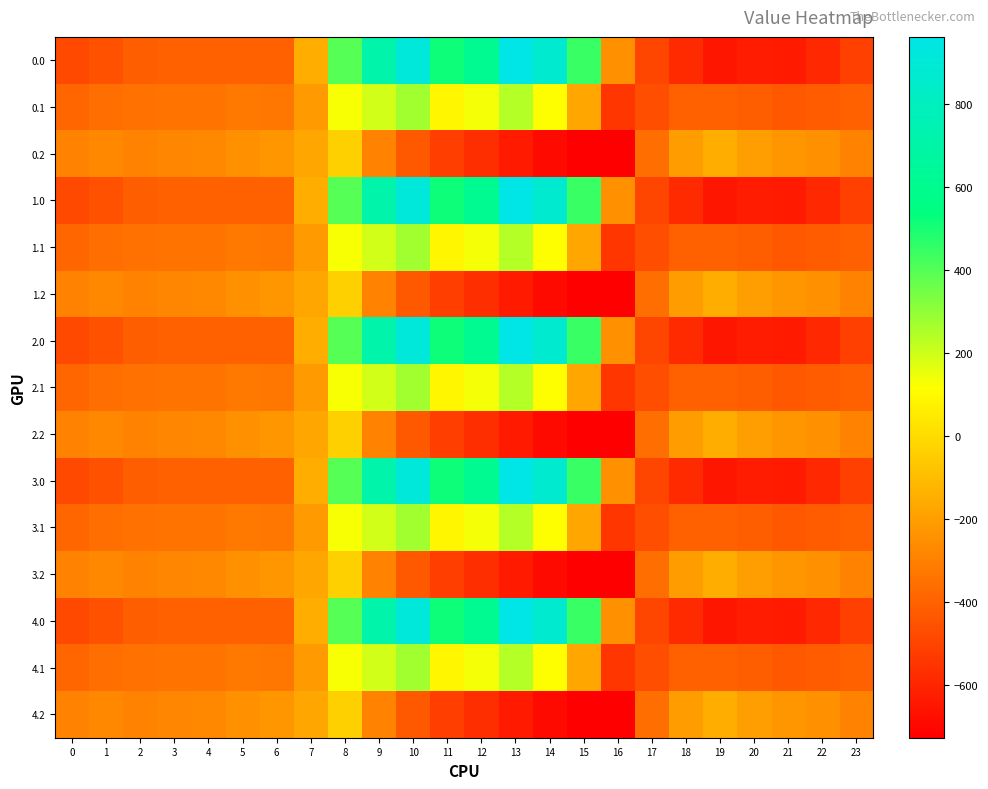

Which has a higher value, 2 or 22?

2